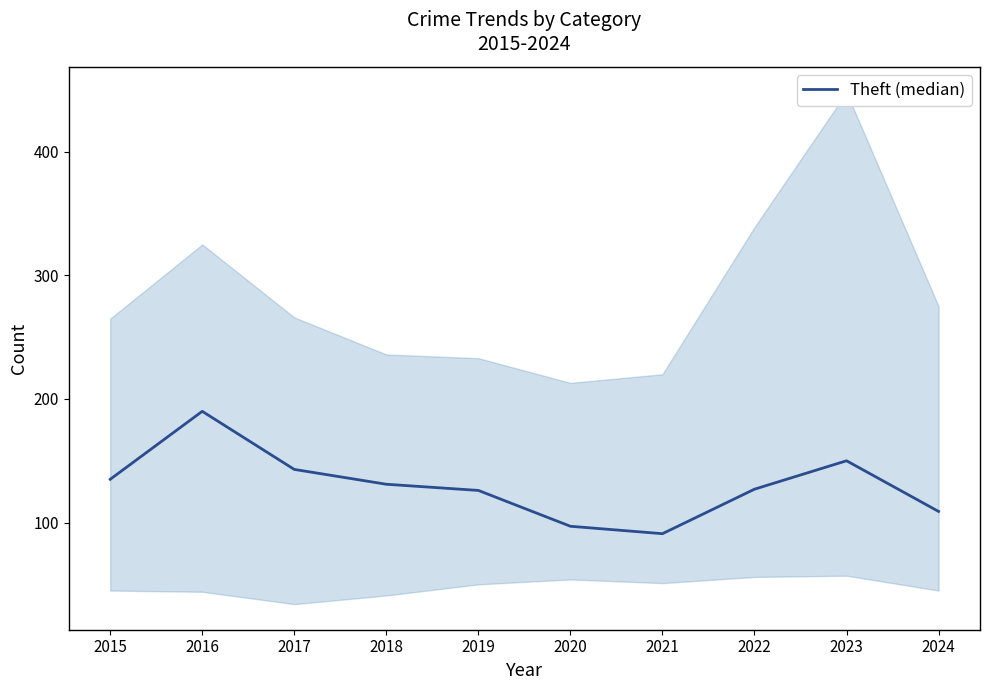

What is the ratio of the value at 2023 to the value at 2020?

1.5